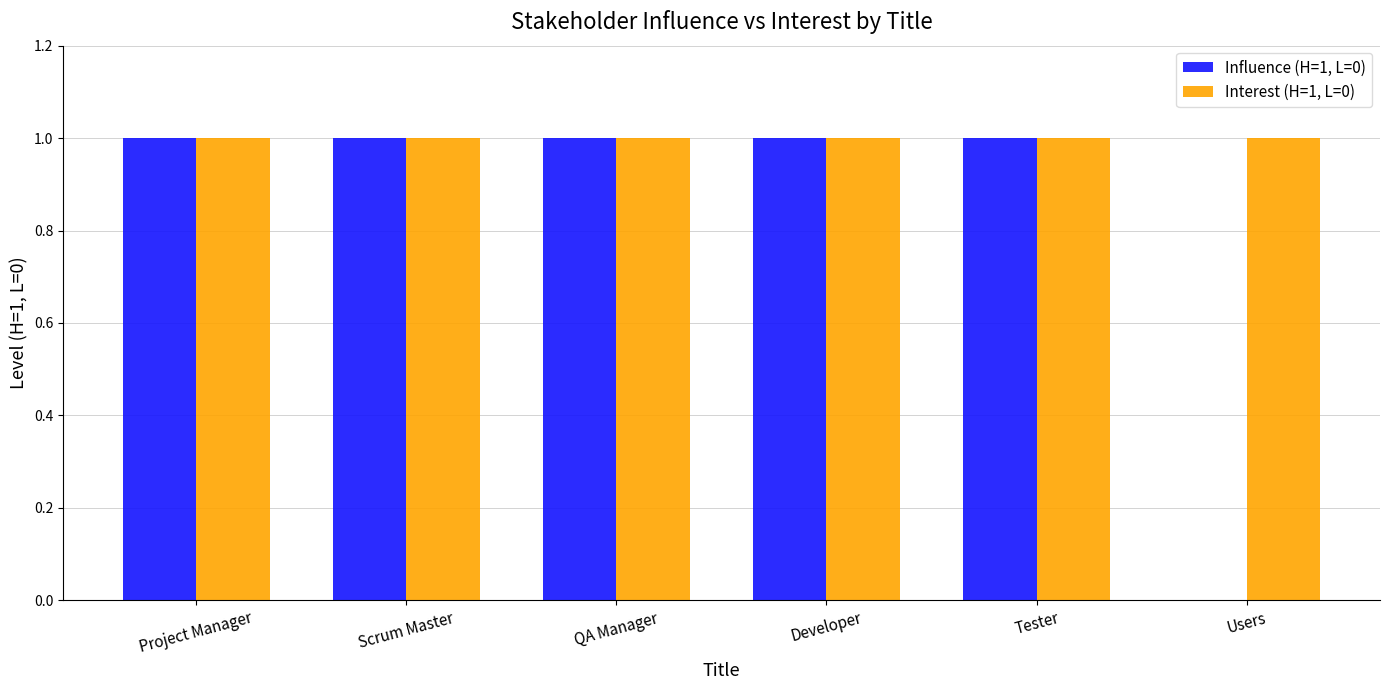

Is the value of Interest (H=1, L=0) at Tester greater than the value of Influence (H=1, L=0) at Users?

Yes